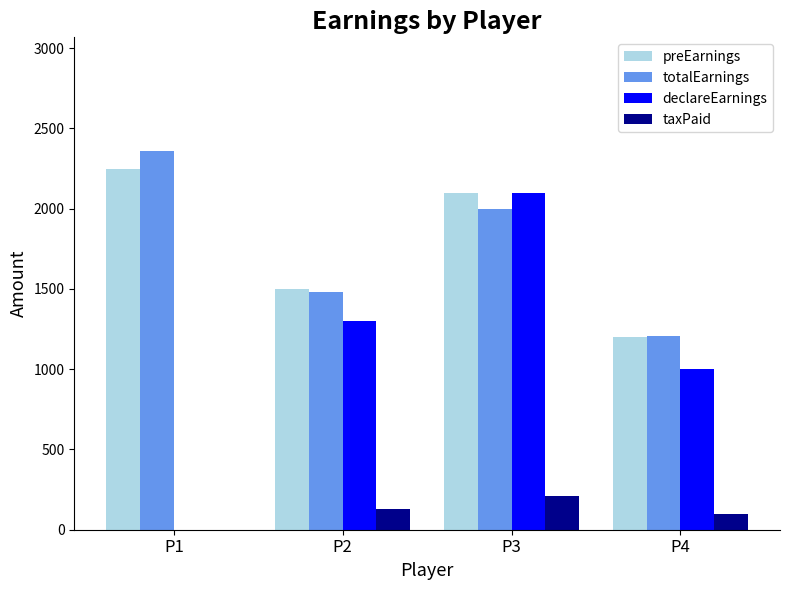

How many series are shown in this chart?

4